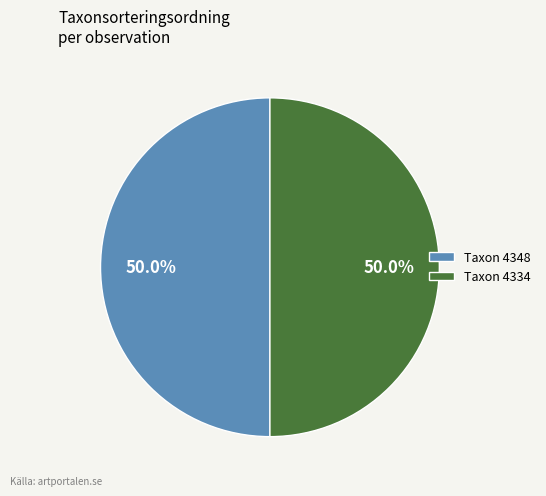

Combined, what portion of the pie is Taxon 4334 and Taxon 4348?

100.0%